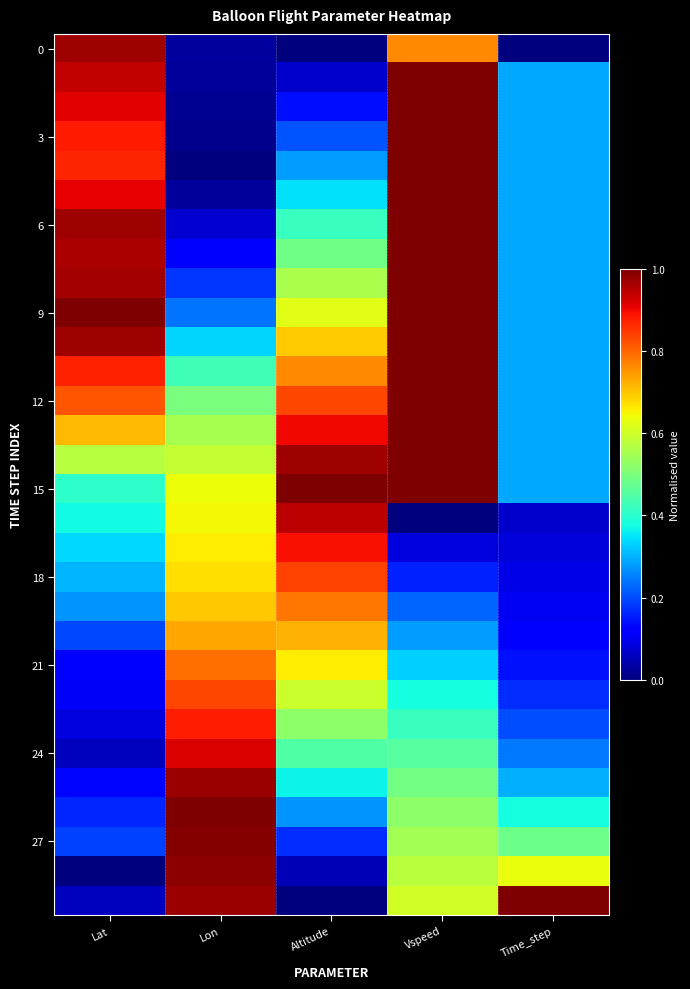

What is the total value across all series at Time_step?

8.4